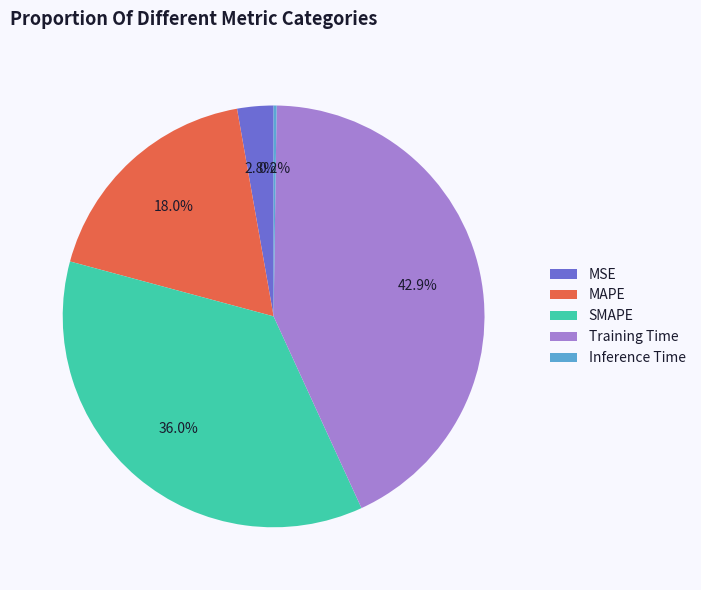

Is Training Time the majority of the pie?

No